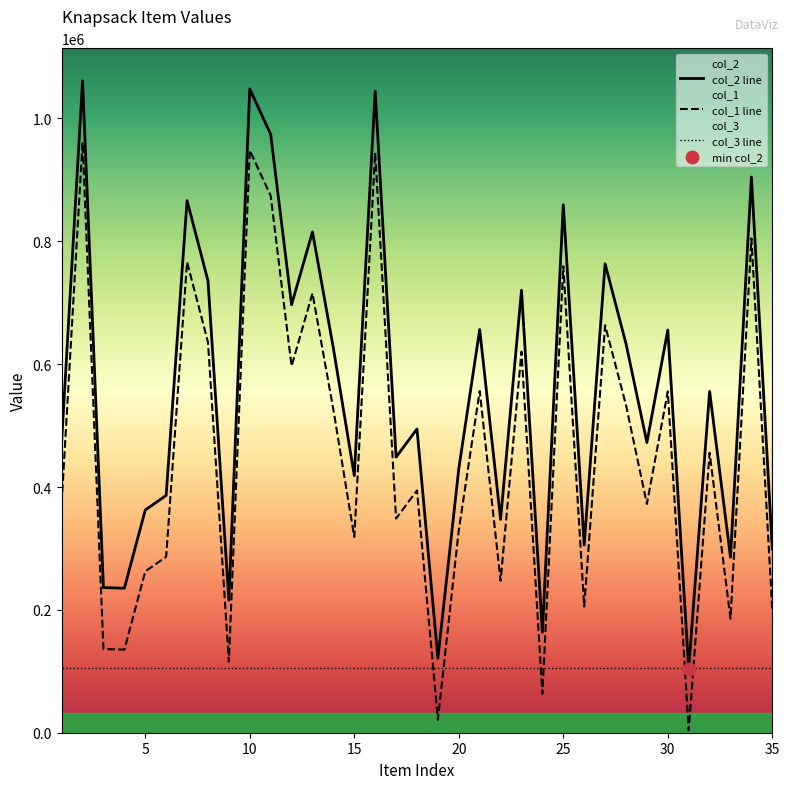

What is the total value across all series at 10?

2102237.9